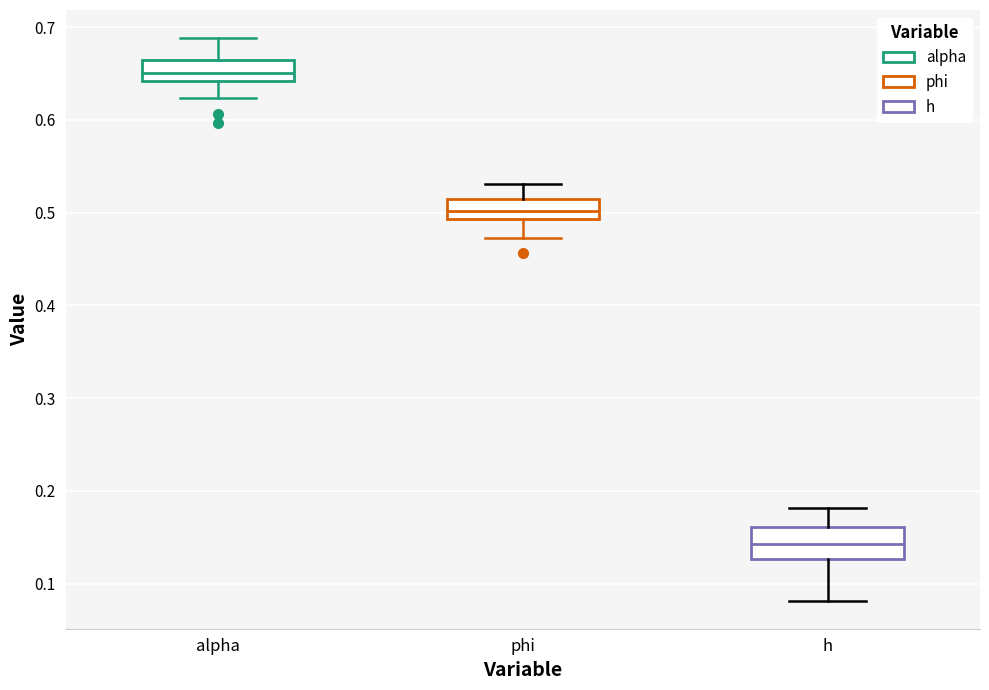

Reading left to right, transcribe this box plot: for each box, give where its median line is, the range the box spans, and where its two whiskers end, as read against the y-axis. The values are not printed on the chart, so give them approximately, as read against the axis.

alpha: median 0.65, box 0.64 to 0.66, whiskers 0.62 to 0.69
phi: median 0.50, box 0.49 to 0.51, whiskers 0.47 to 0.53
h: median 0.14, box 0.13 to 0.16, whiskers 0.08 to 0.18